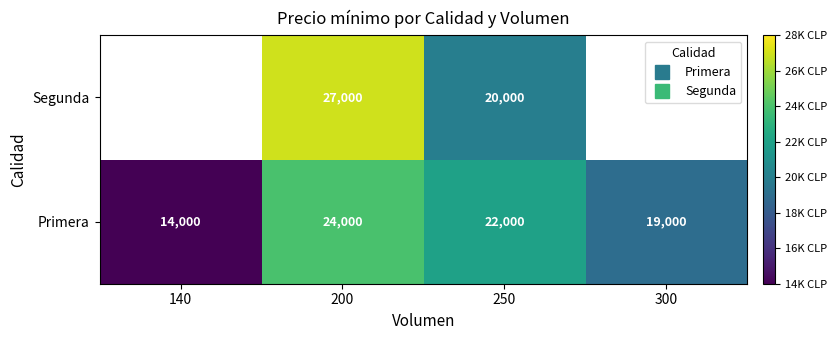

What is the sum of the Primera values at 300 and 250?

41000.0